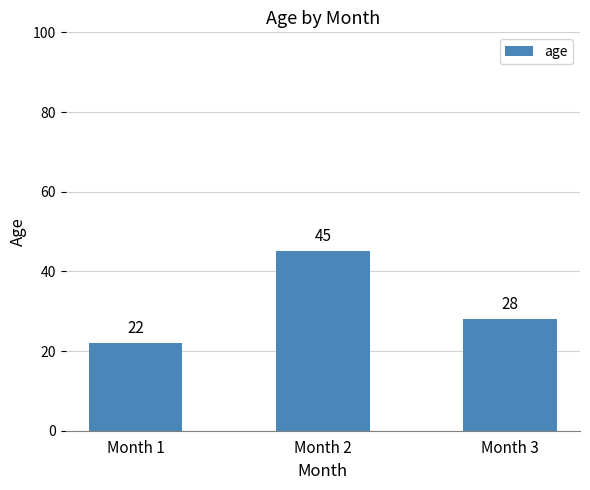

At which category does the chart reach its peak across all series?

Month 2